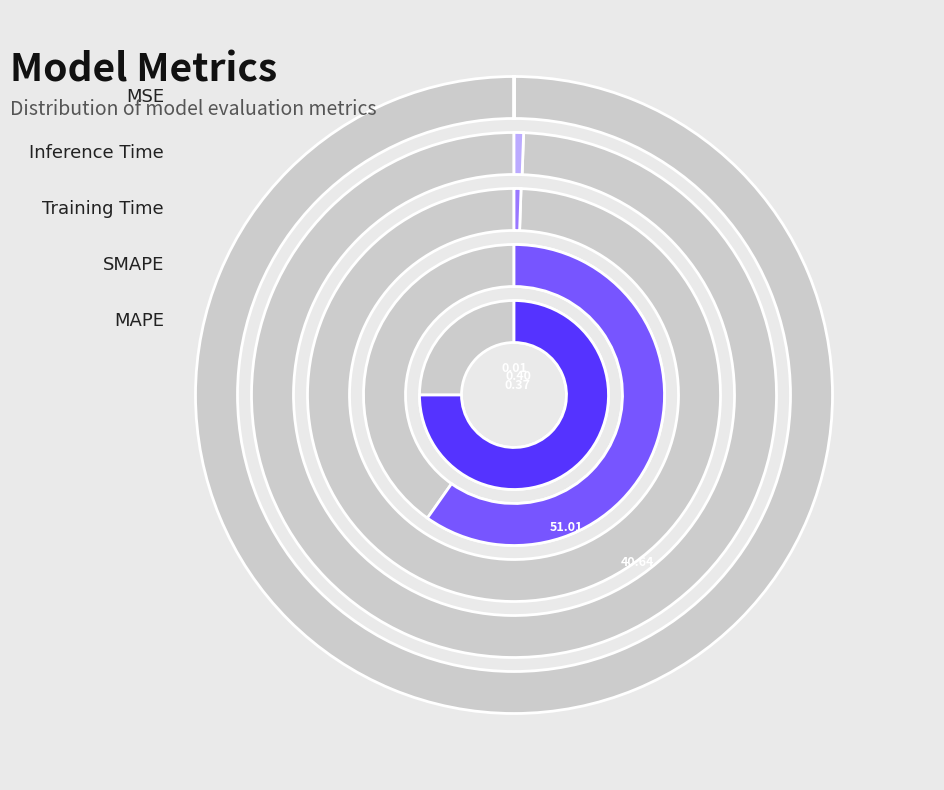

What is the largest slice in the pie chart?

MAPE